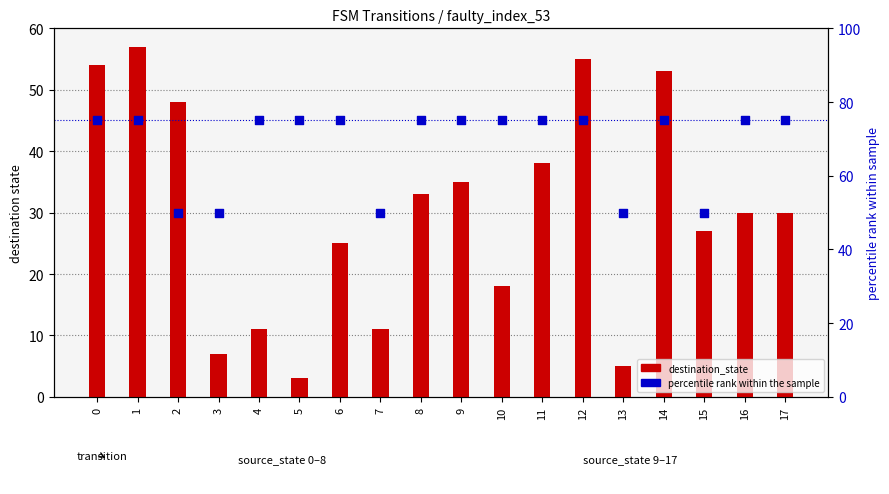

At which category is the sum across all series the highest?

1